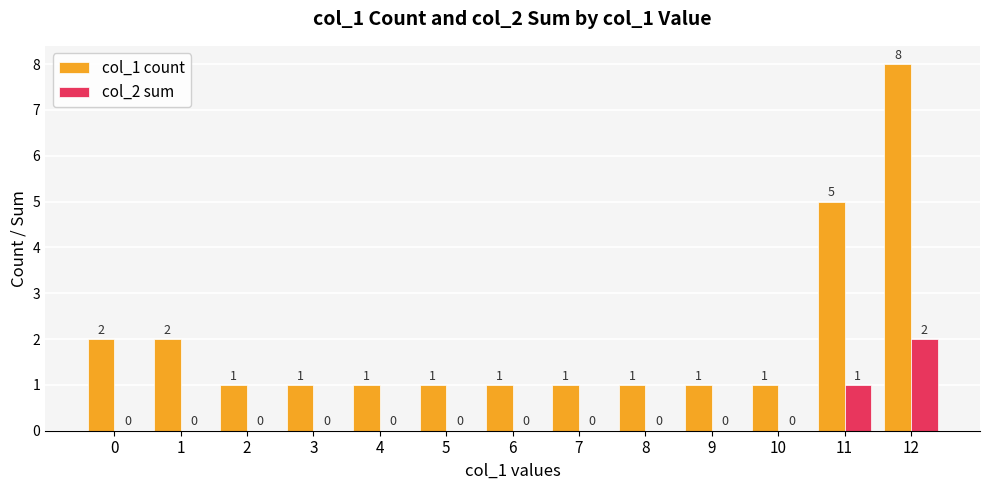

The col_1 count series shows 1 at 4. True or false?

True